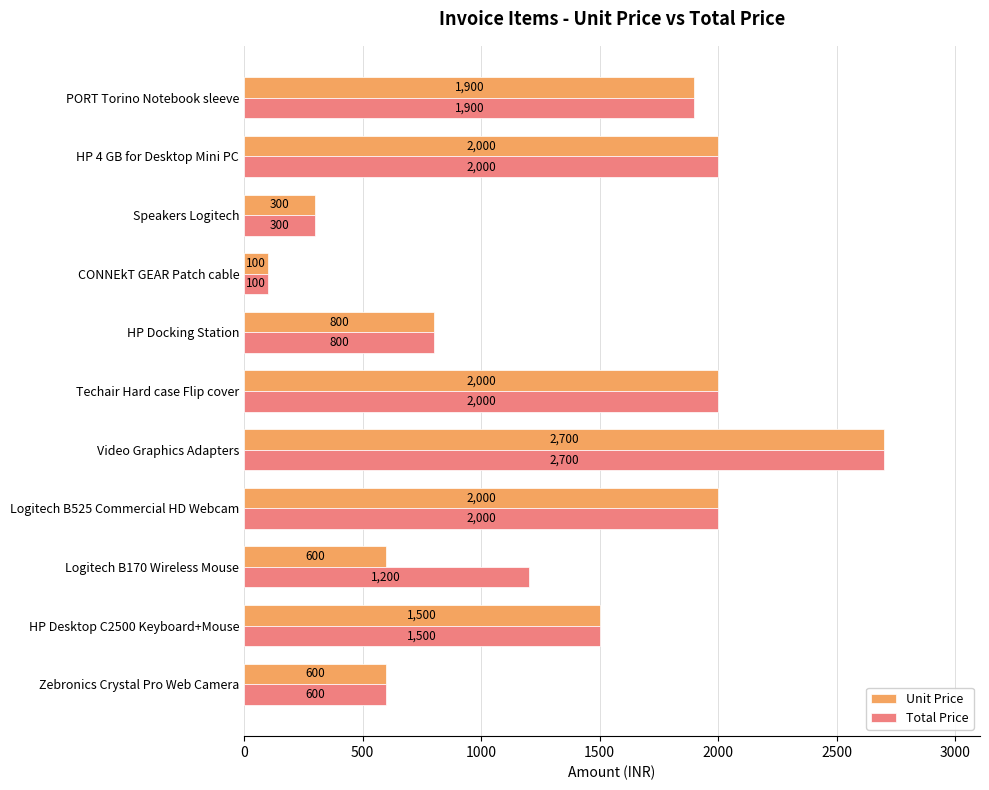

At which category is the sum across all series the highest?

Video Graphics Adapters